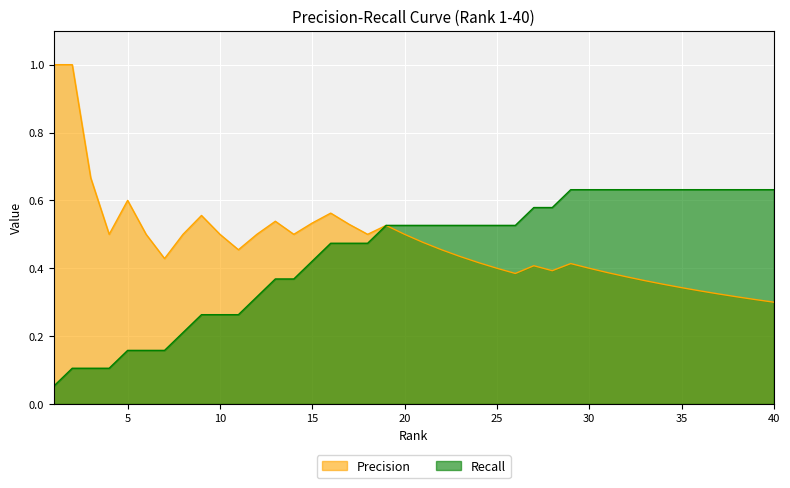

Reading left to right, list all the values displayed in this chart.

Precision: 1.0	1.0	0.7	0.5	0.6	0.5	0.4	0.5	0.6	0.5	0.5	0.5	0.5	0.5	0.5	0.6	0.5	0.5	0.5	0.5	0.5	0.5	0.4	0.4	0.4	0.4	0.4	0.4	0.4	0.4	0.4	0.4	0.4	0.4	0.3	0.3	0.3	0.3	0.3	0.3
Recall: 0.1	0.1	0.1	0.1	0.2	0.2	0.2	0.2	0.3	0.3	0.3	0.3	0.4	0.4	0.4	0.5	0.5	0.5	0.5	0.5	0.5	0.5	0.5	0.5	0.5	0.5	0.6	0.6	0.6	0.6	0.6	0.6	0.6	0.6	0.6	0.6	0.6	0.6	0.6	0.6